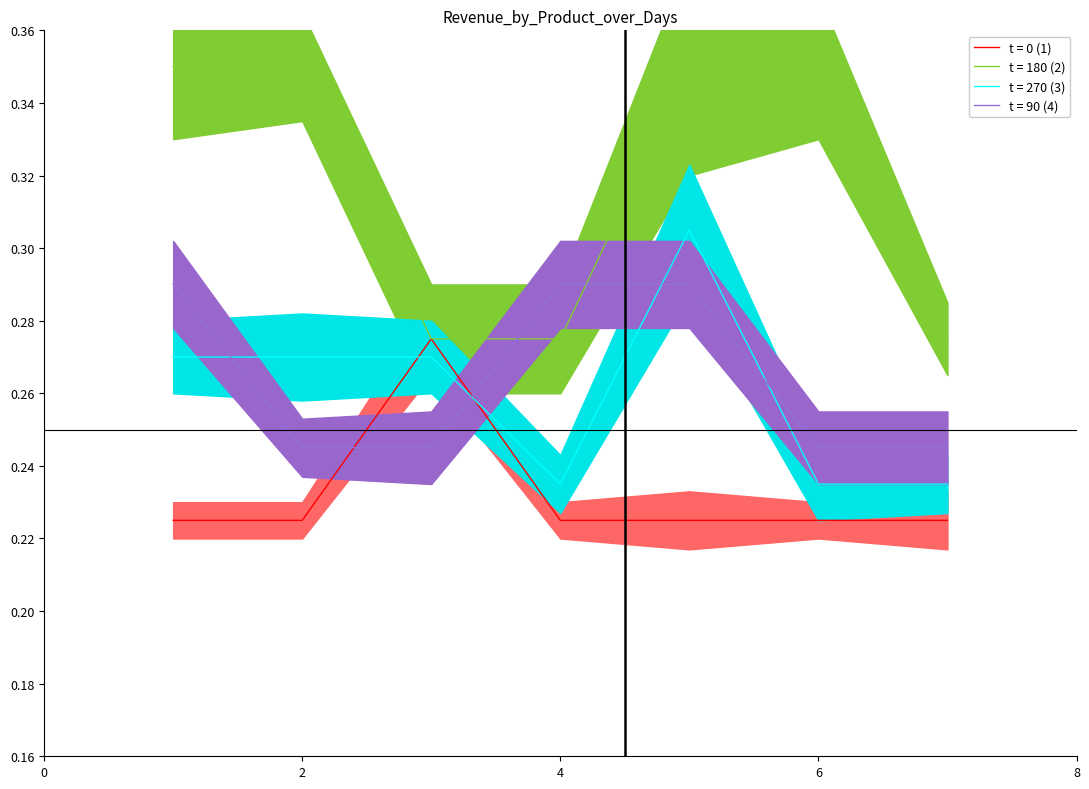

What is the average value of the Hat series?

0.2